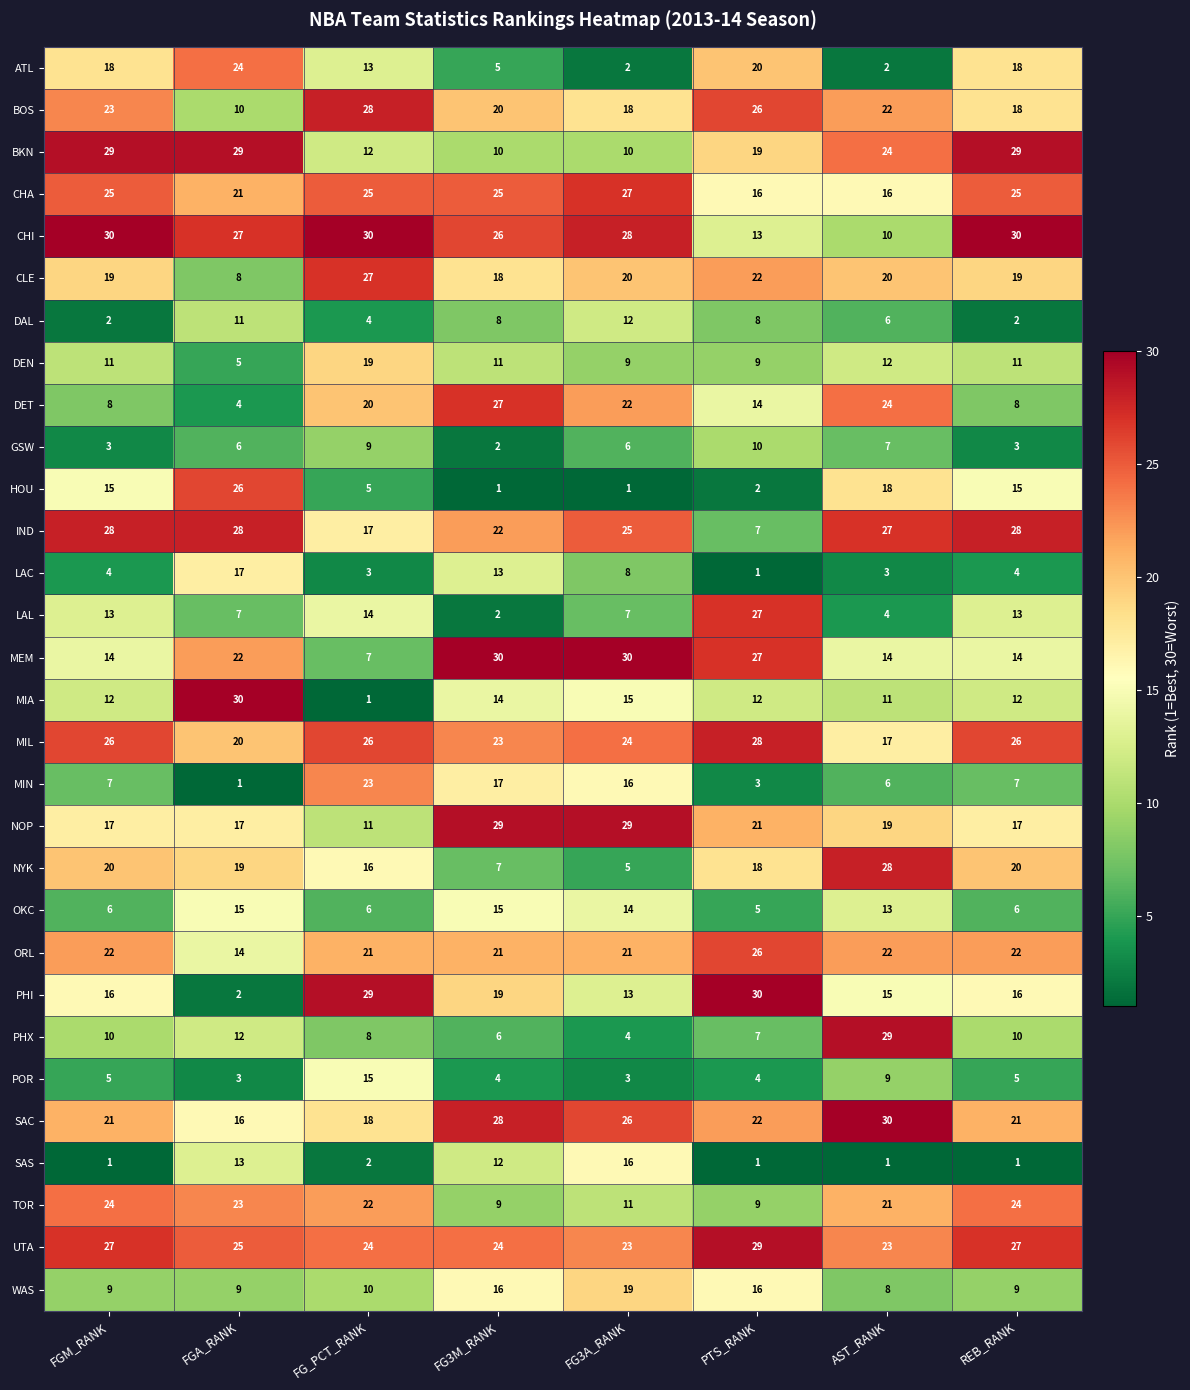

True or false: GSW has a value of 3 at FG3M_RANK.

False